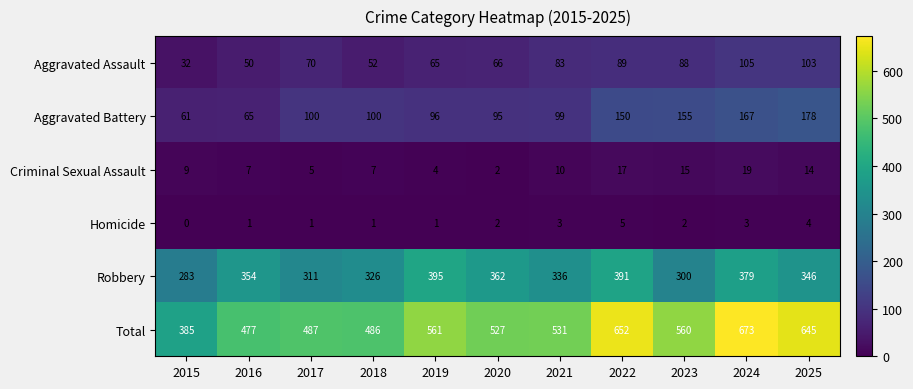

What is the difference between the second highest and second lowest values in the Aggravated Assault series?

53